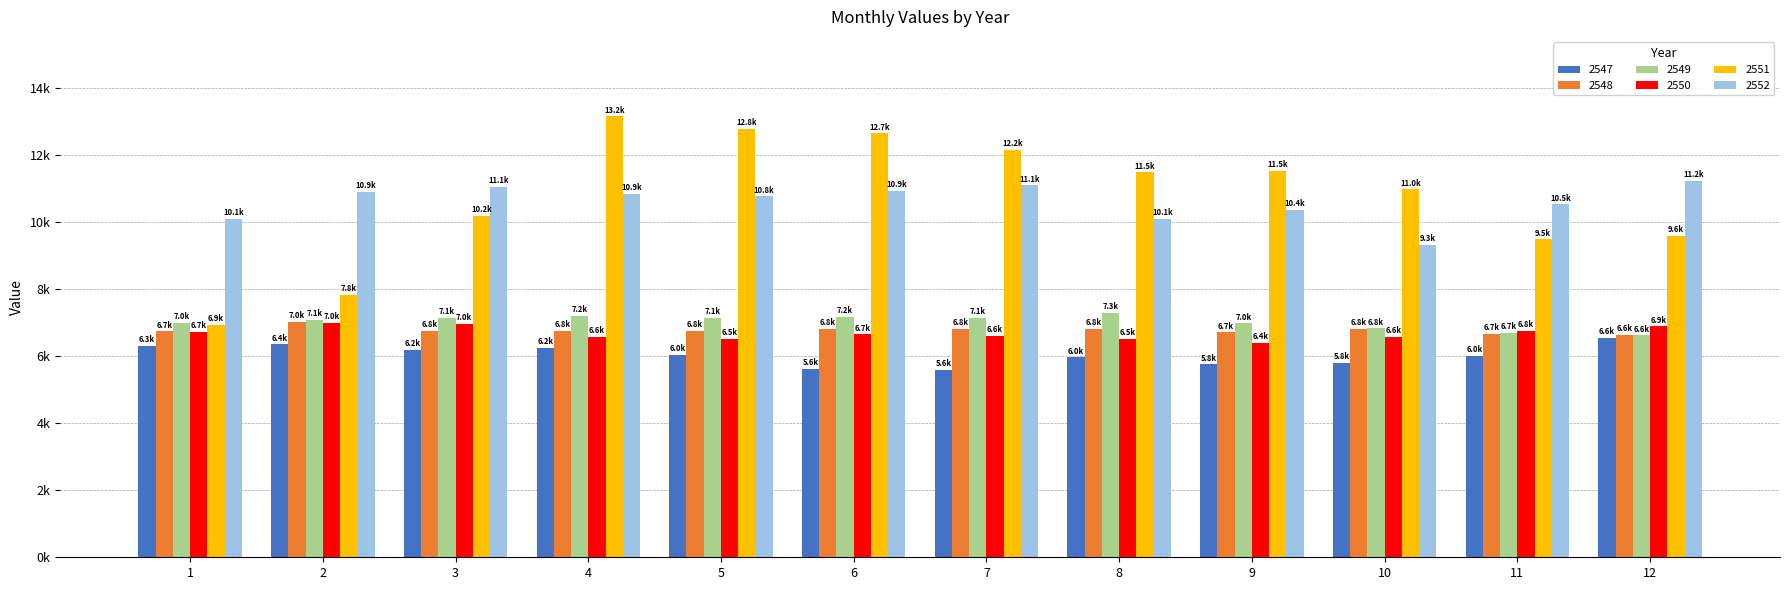

Are the bars grouped side by side (vs. stacked)?

Yes